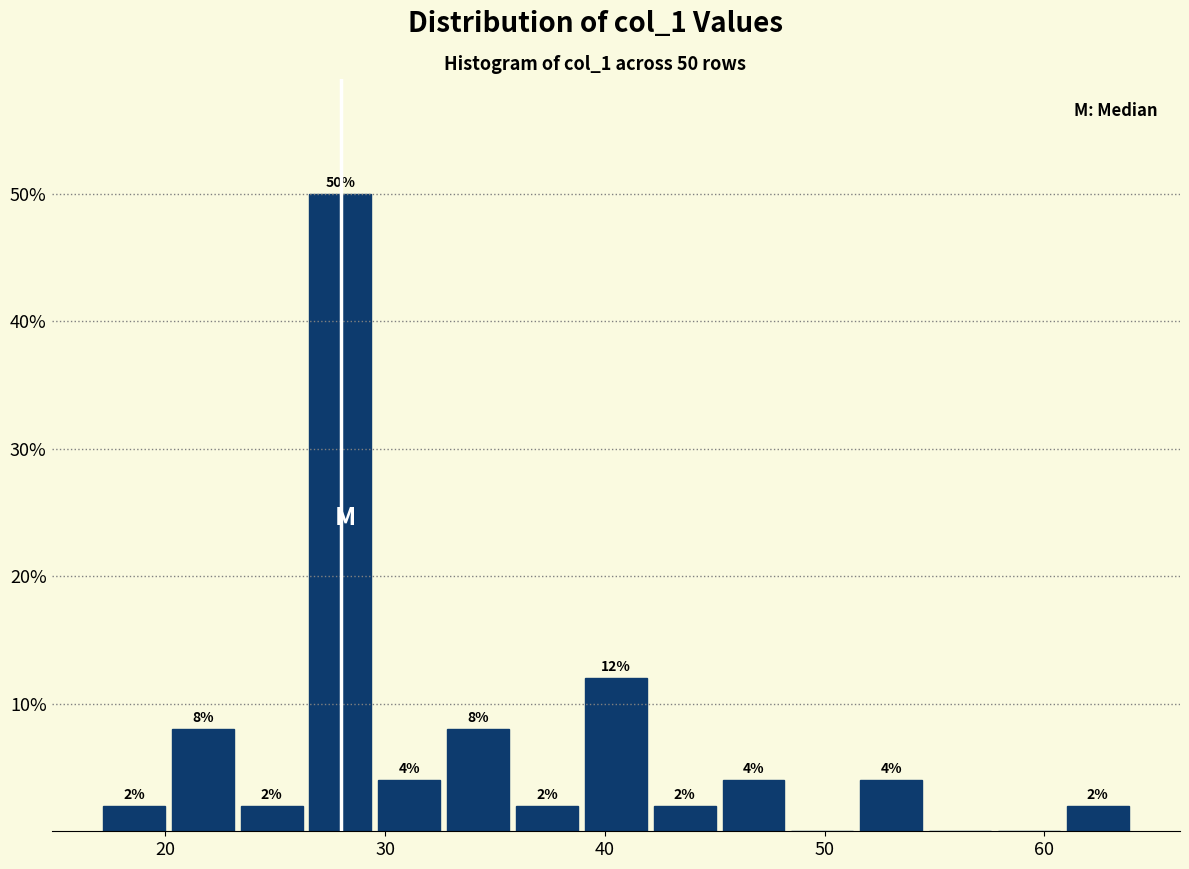

Read against the x-axis, roughly where is the centre of the tallest bar?

28